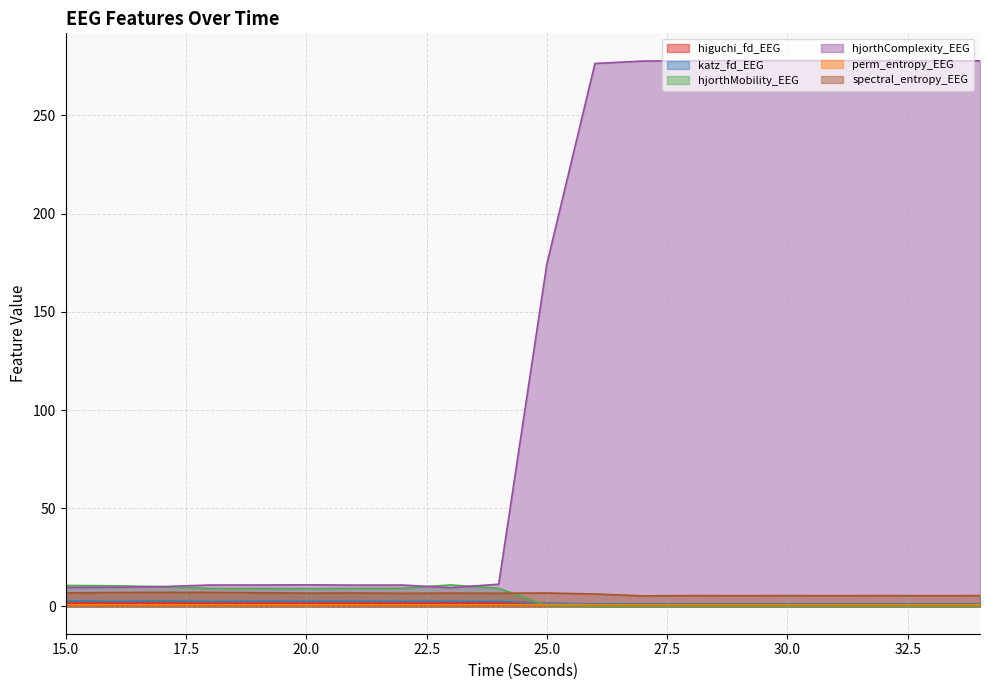

What is the value of the perm_entropy_EEG point at the 14th from the left?

0.9